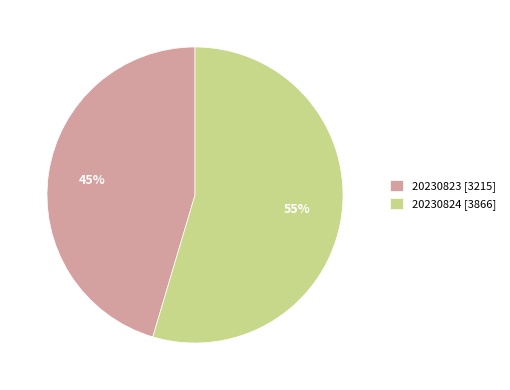

Approximately how many times larger is the value at 20230824 compared to 20230823?

1.2